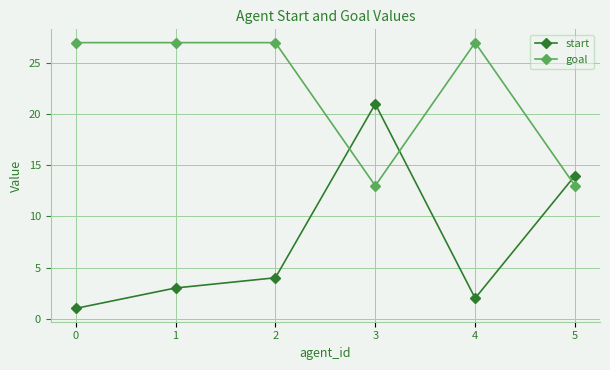

True or false: start has more than 2 points higher than both neighbors.

False